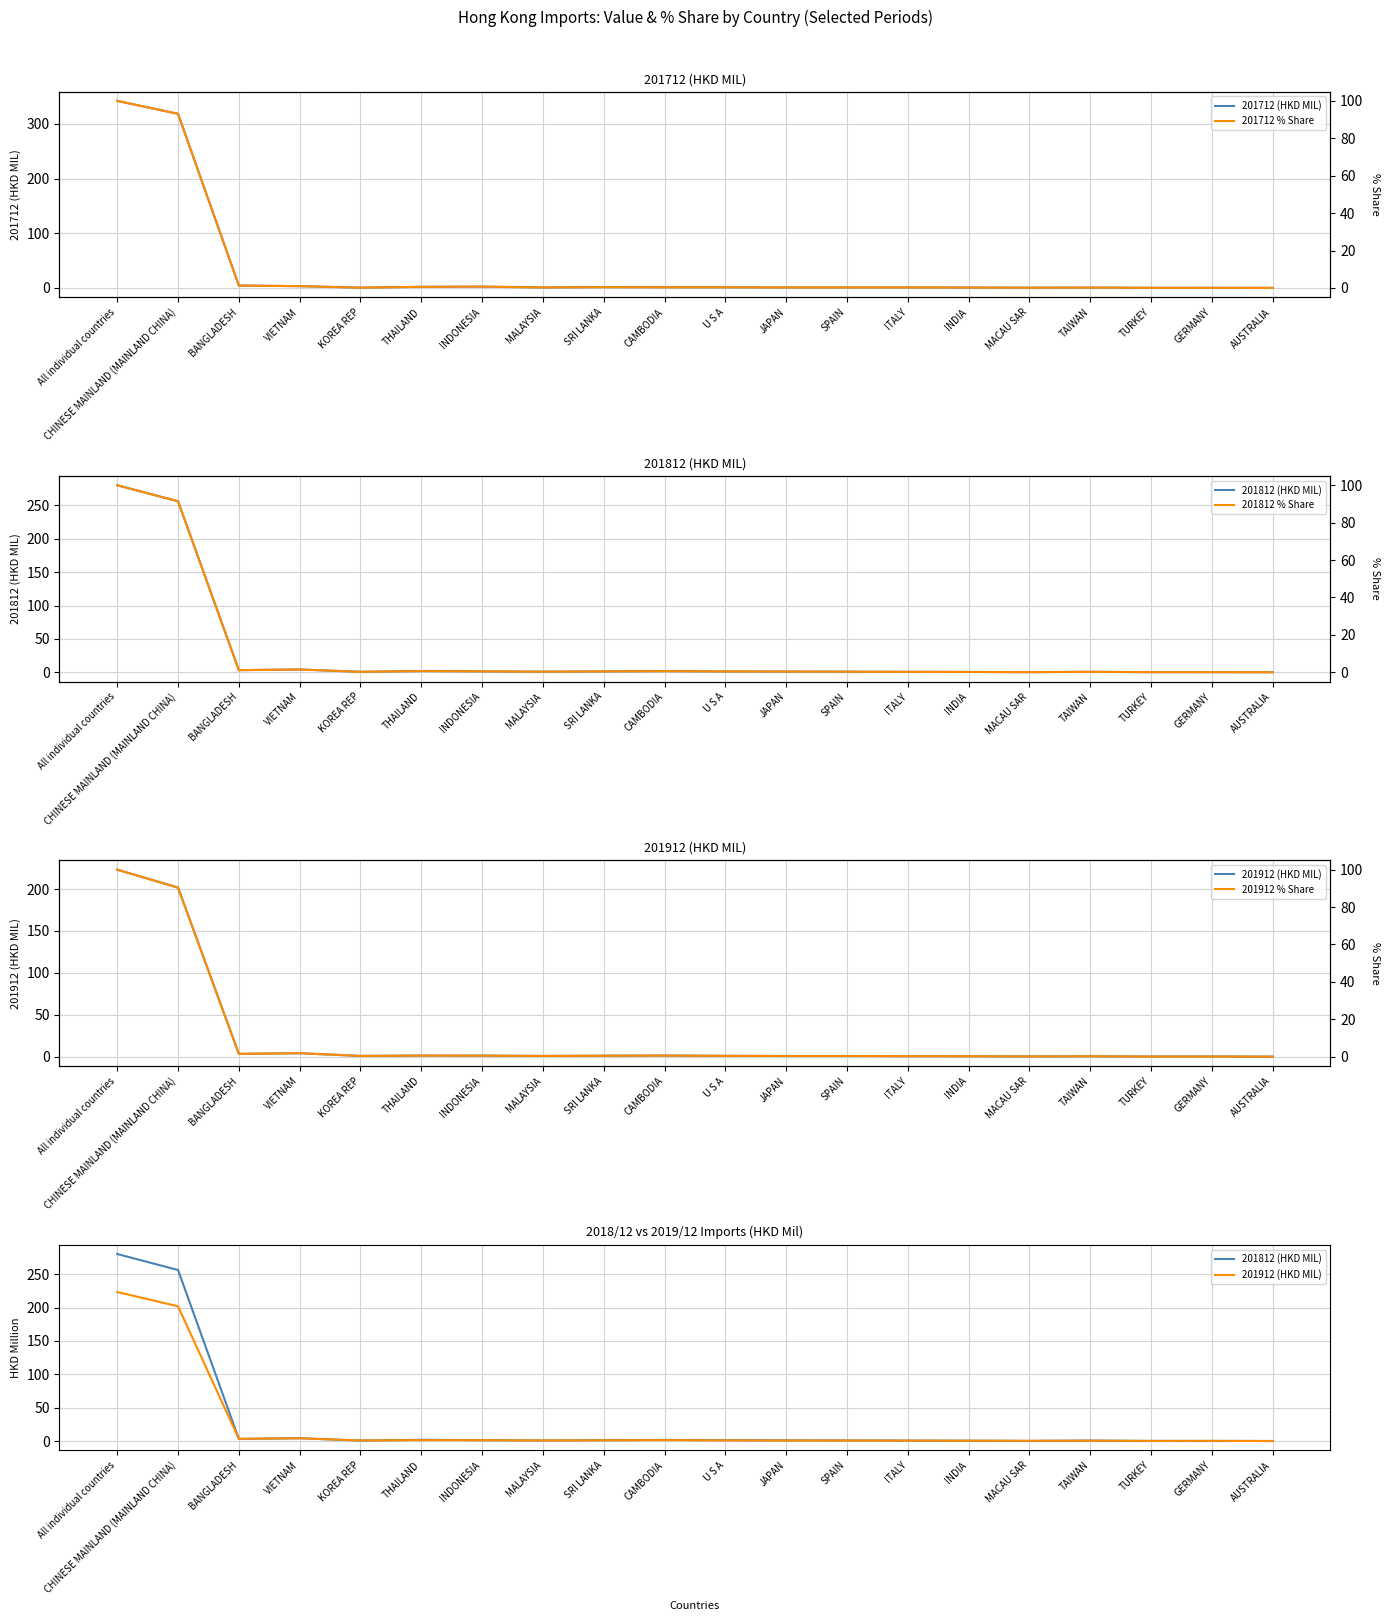

At which category is the sum across all series the highest?

All individual countries